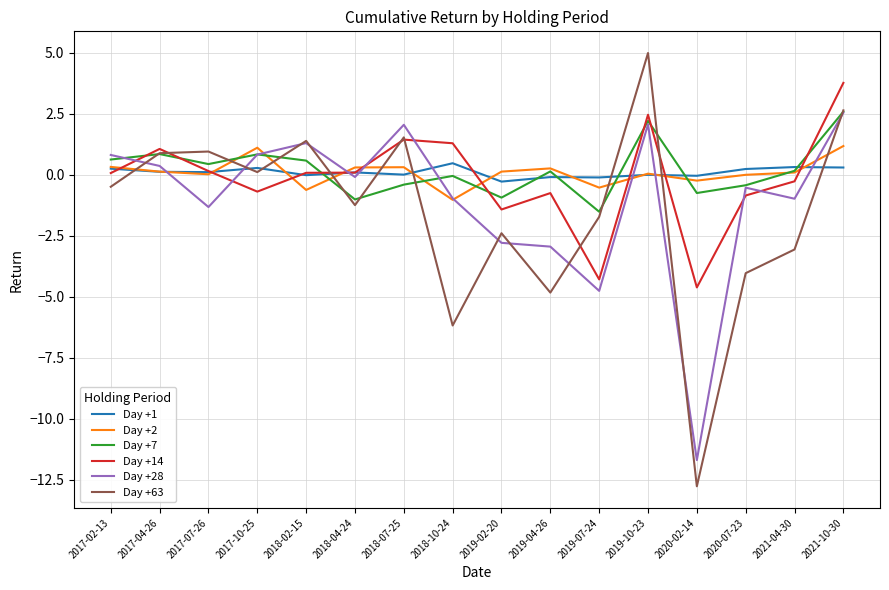

How many intersections are there between Day +1 and Day +7?

6